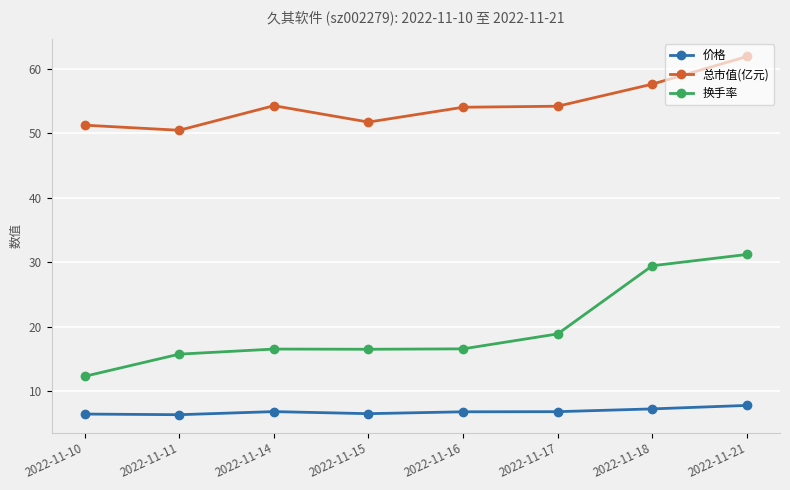

At which label is 换手率 closest to 21?

2022-11-17